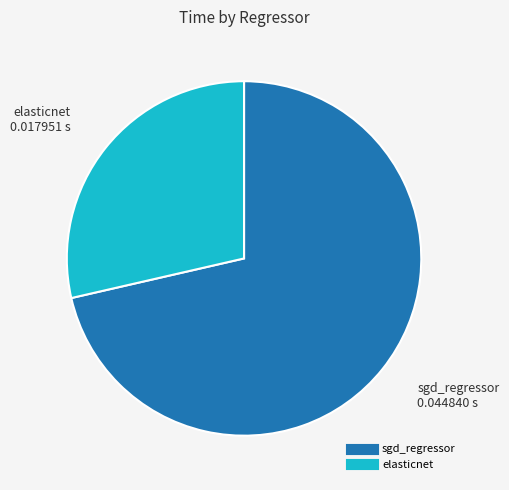

Is it true that elasticnet is 29% of the pie?

True